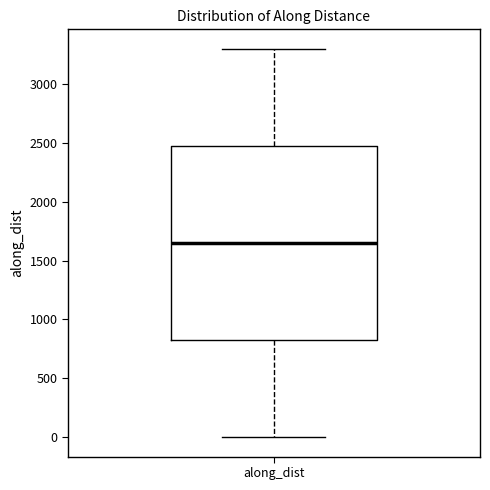

Transcribe this box plot: give where the median line is, the range the box spans, and where the two whiskers end, as read against the y-axis. The values are not printed on the chart, so give them approximately, as read against the axis.

median 1650, box 800 to 2450, whiskers 0 to 3300